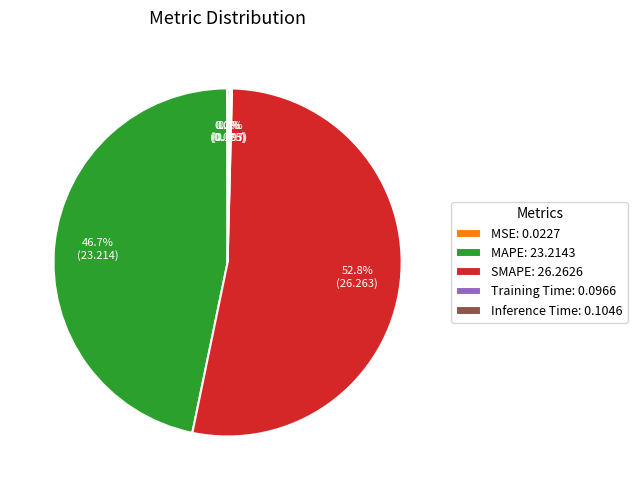

Is SMAPE the majority of the pie?

Yes